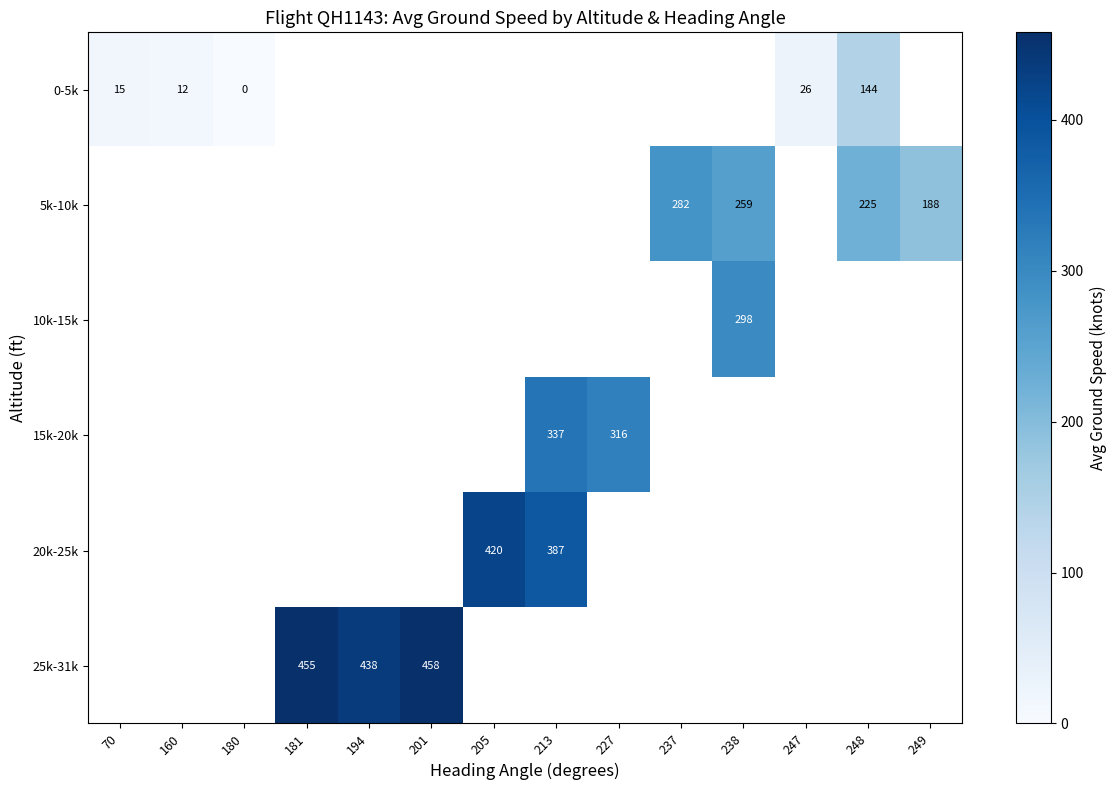

What is the maximum value shown in the chart?

458.0